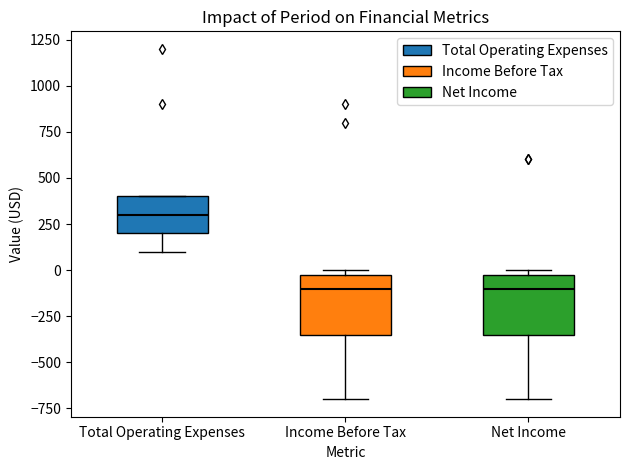

Reading left to right, read every box against the y-axis: the position of its median line, the range the box covers, and the ends of its whiskers. The values are not printed on the chart, so give them approximately, as read against the axis.

Total Operating Expenses: median 300, box 200 to 400, whiskers 100 to 400
Income Before Tax: median -100, box -350 to 0, whiskers -700 to 0 (just above the box's upper edge)
Net Income: median -100, box -350 to 0, whiskers -700 to 0 (just above the box's upper edge)